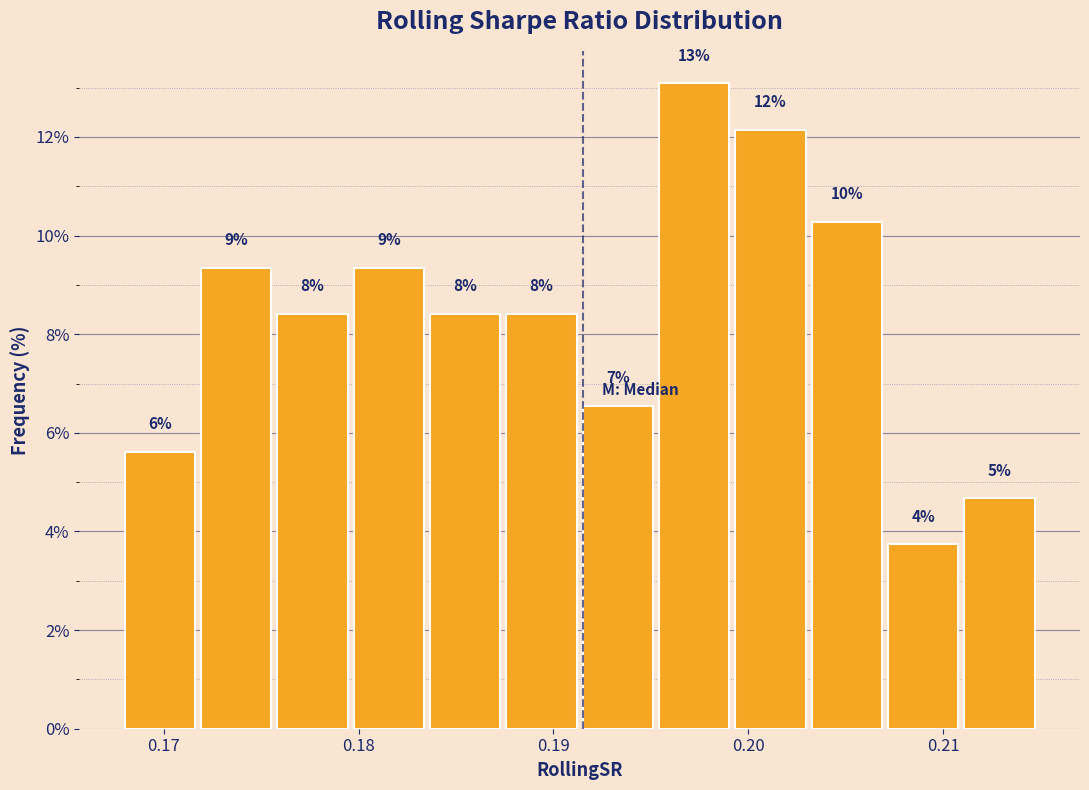

Read against the x-axis, roughly where is the centre of the tallest bar?

0.197